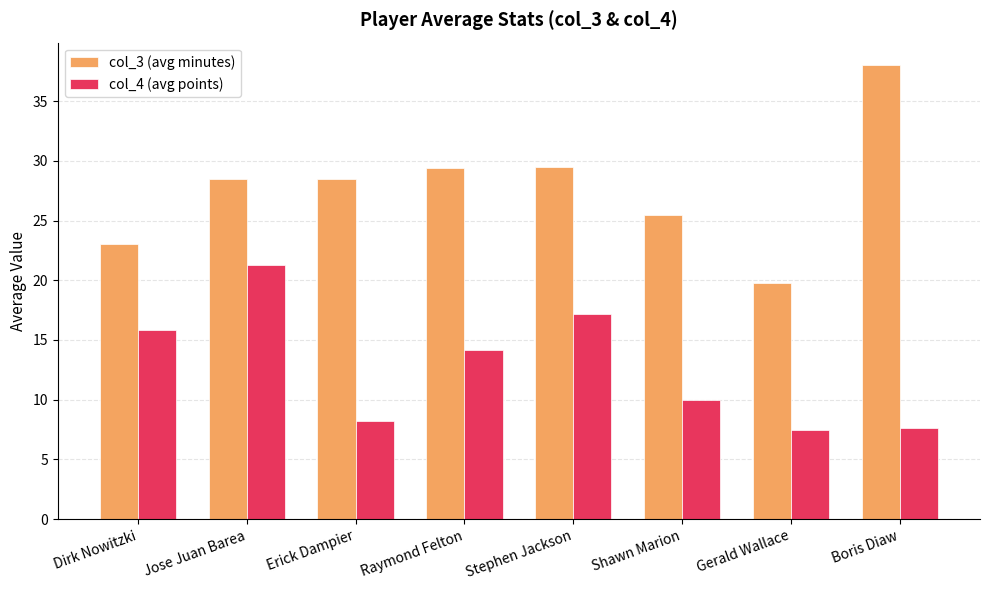

The value of col_4 (avg points) at Boris Diaw is 7.7. True or false?

True